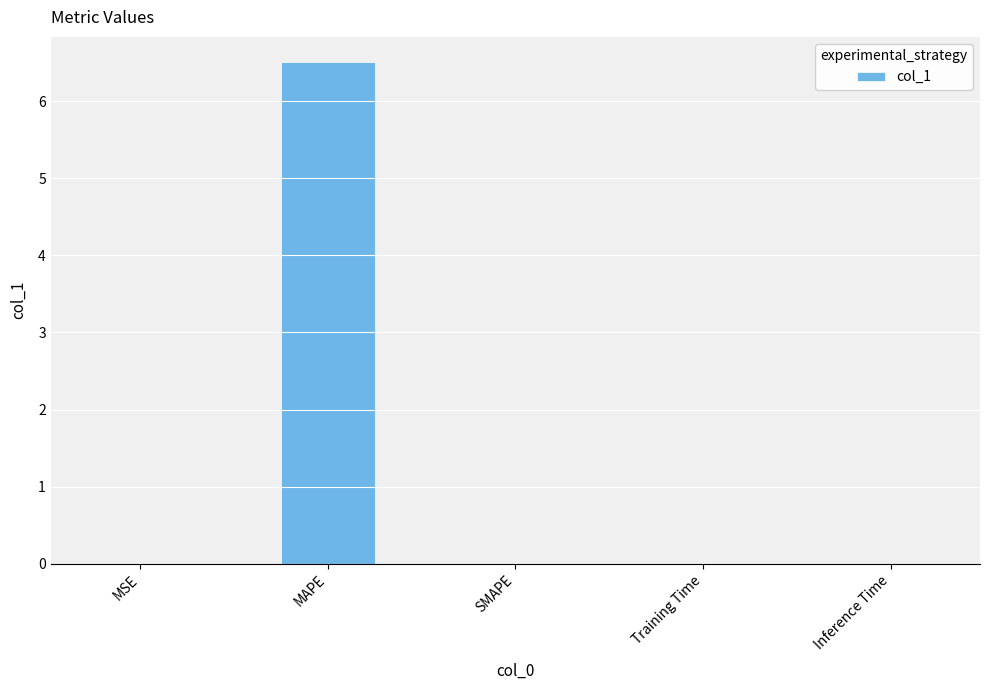

What is the maximum value shown in the chart?

6.5